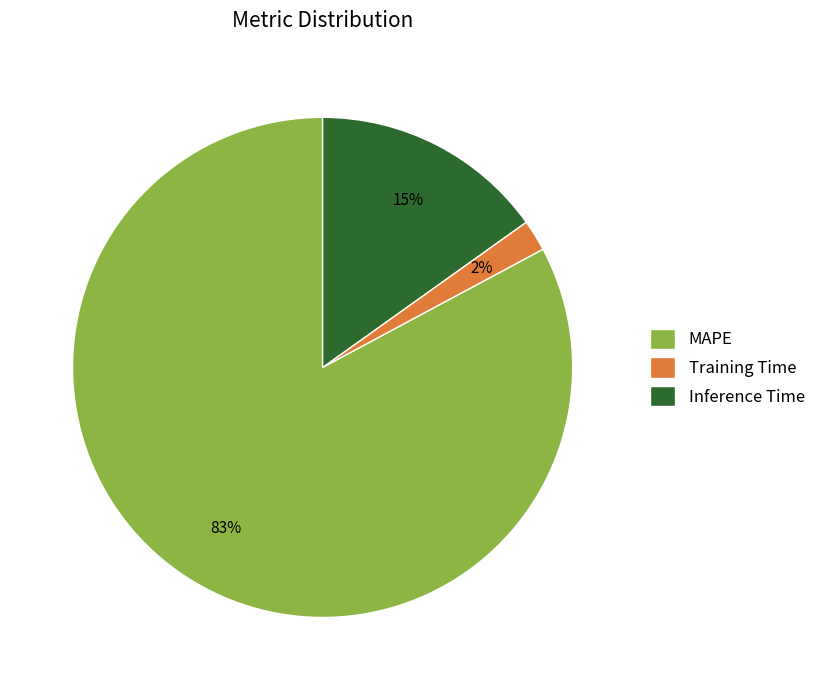

The Inference Time slice represents 15% of the pie. True or false?

True